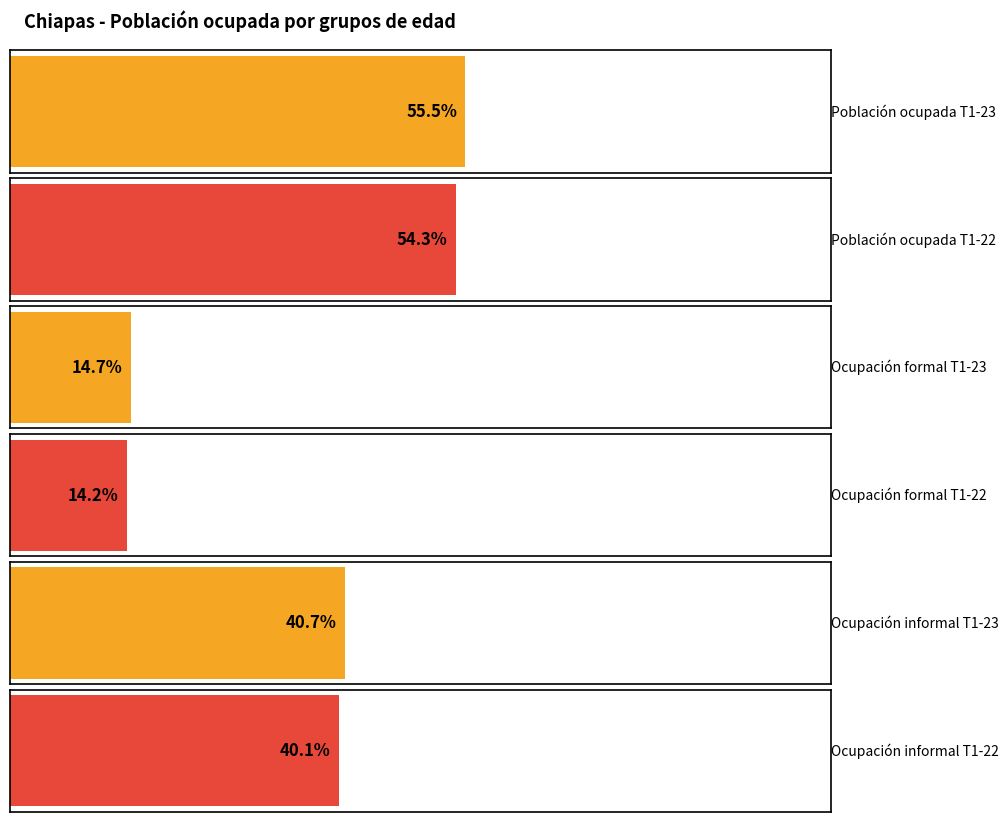

The value of Ocupación informal T1-23 at De 45 a 64 años is 762753. True or false?

False